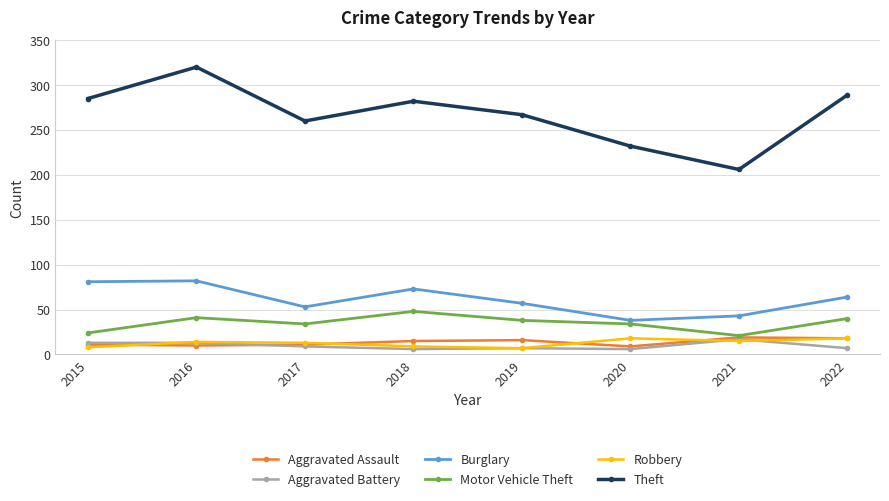

The value of Aggravated Assault at 2017 is 11. True or false?

True